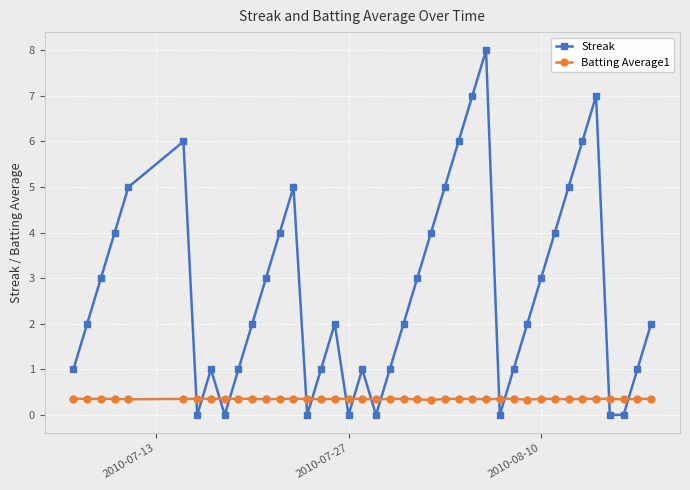

What is the value of the Batting Average1 point at the 4th from the left?

0.4